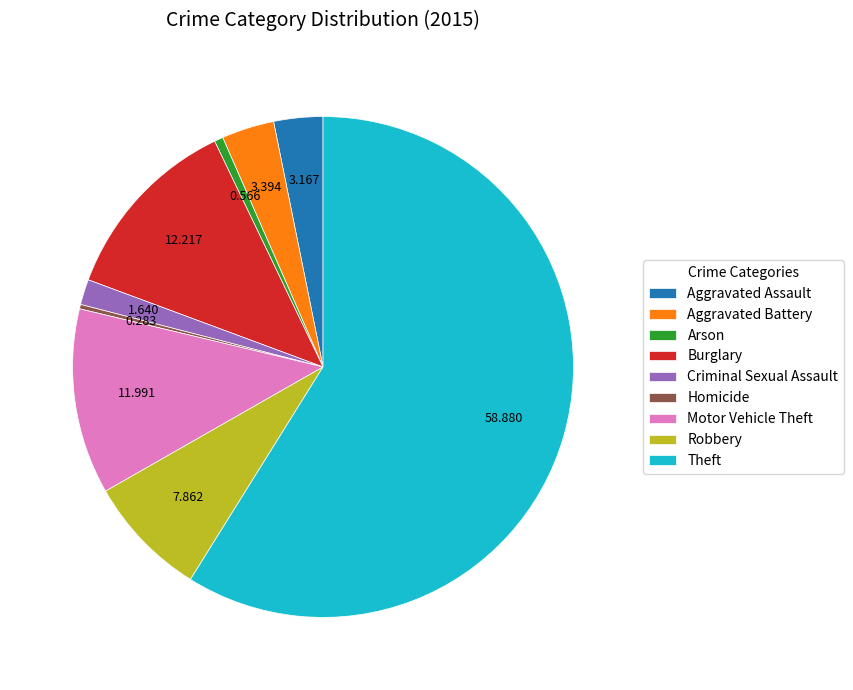

Is there a majority slice in this chart?

Yes